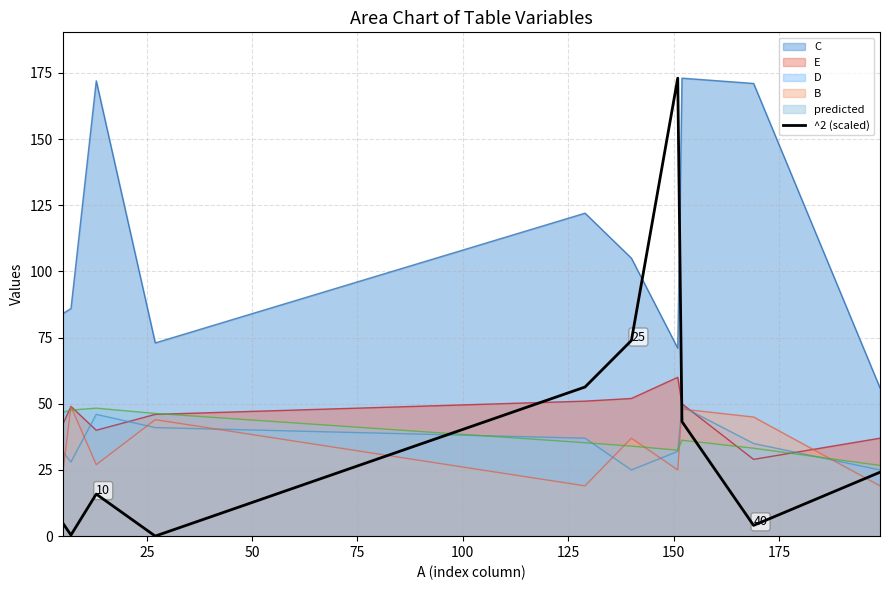

Which series has the largest total across all categories?

C